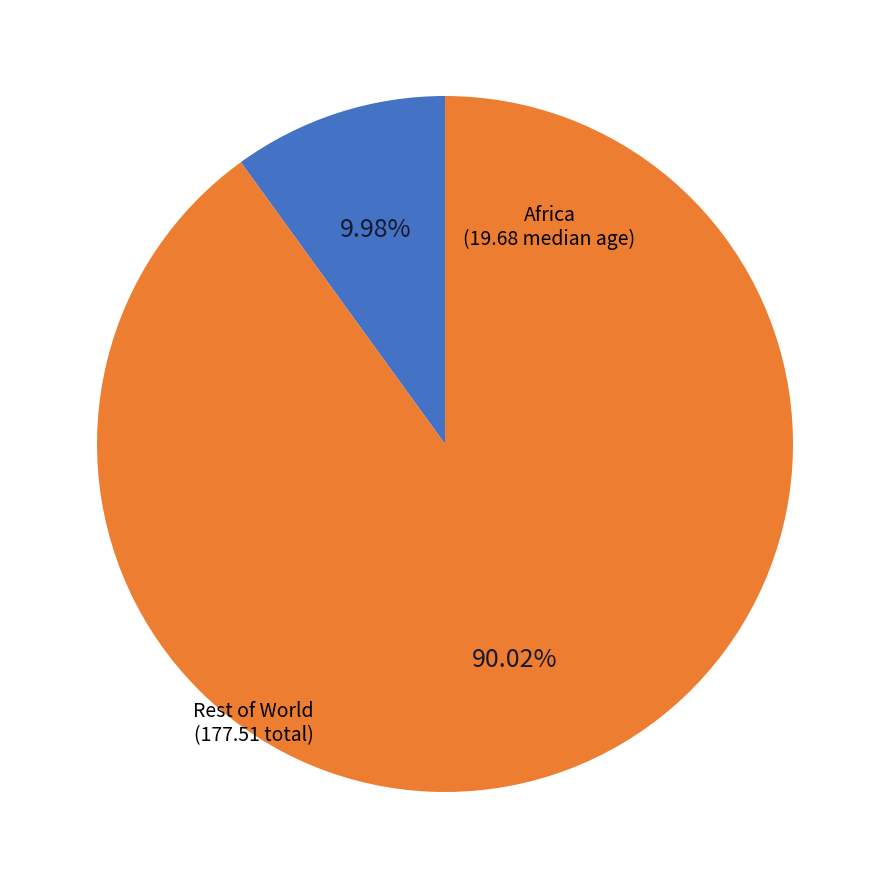

What is the smallest slice in the pie chart?

Africa